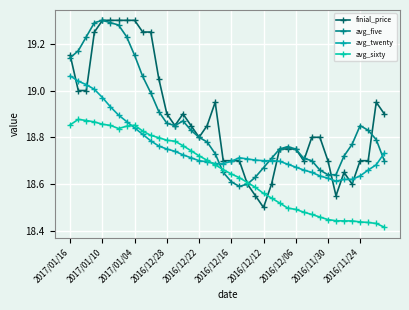

How many series are shown in this chart?

4